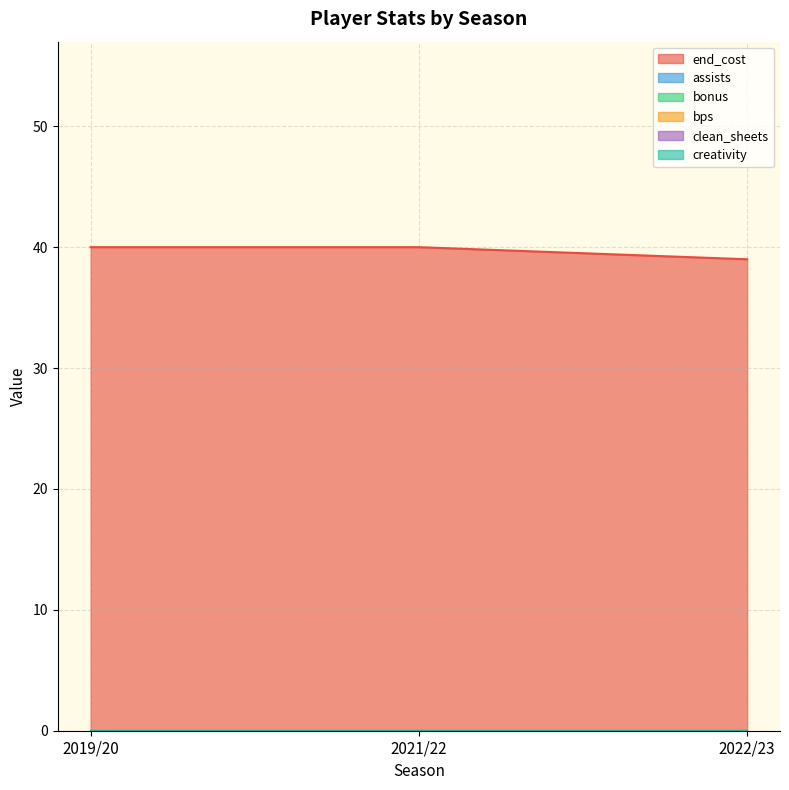

Which label corresponds to the largest value in the chart?

2019/20